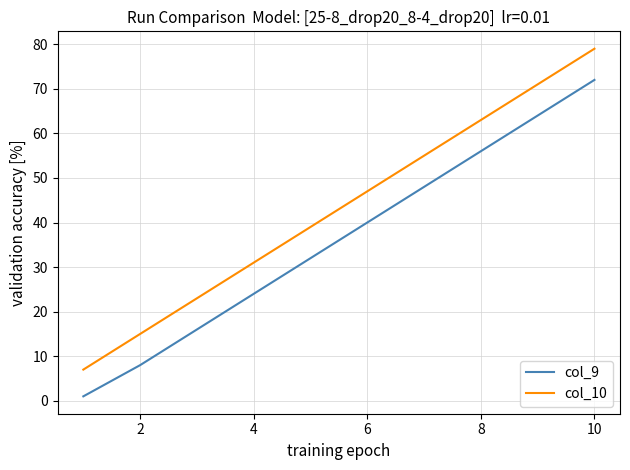

Rank the series by their maximum value, from highest to lowest.

col_10, col_9